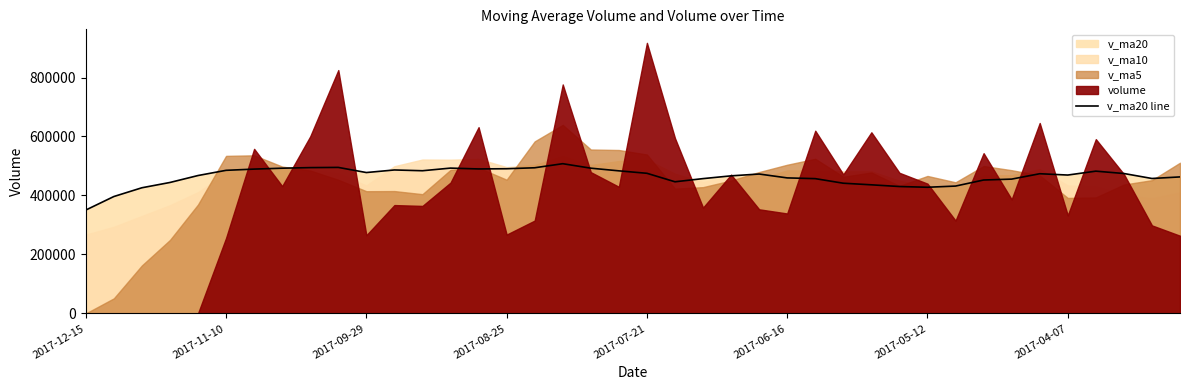

The value at 21 is 687444.5. True or false?

False